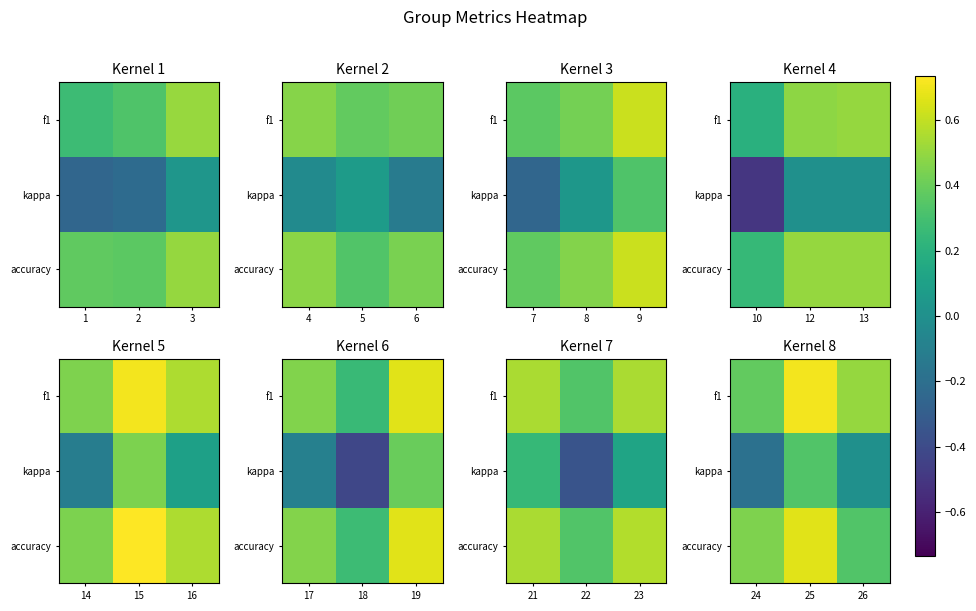

What is the total value across all series at 24?

0.6